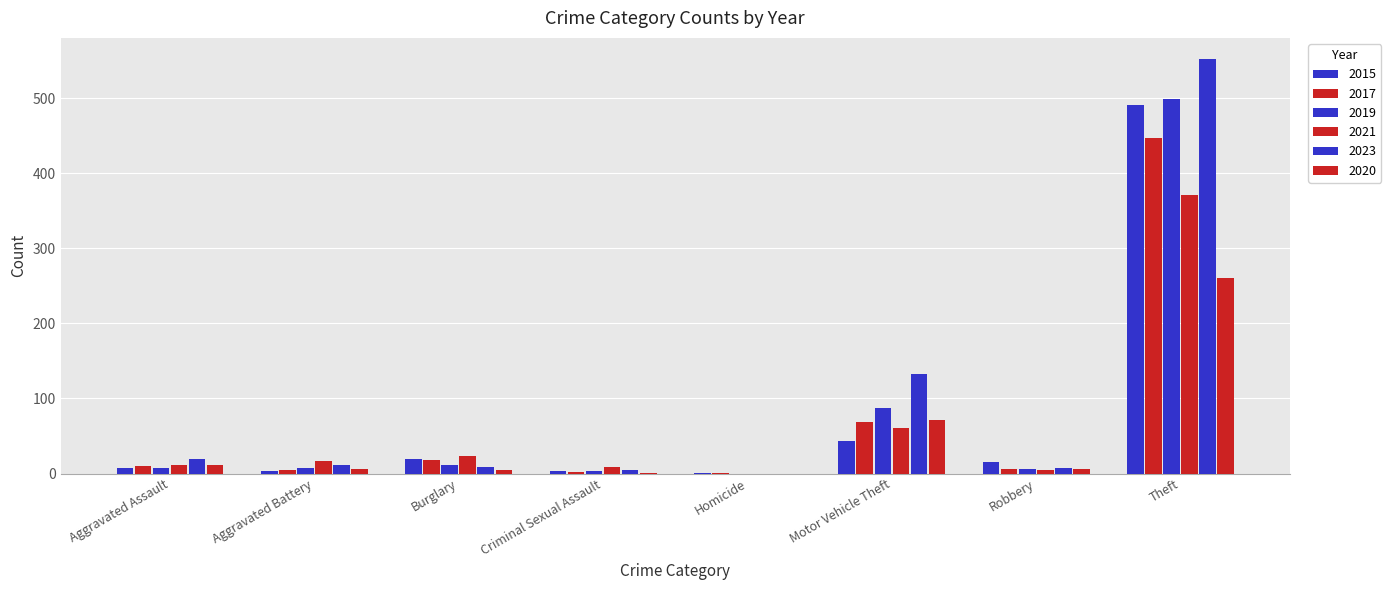

How many categories are shown in the chart?

8